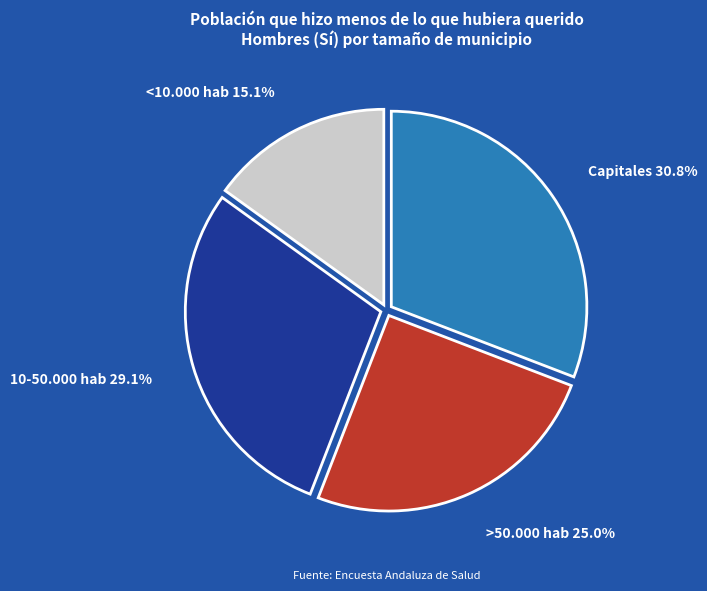

Is there any slice that represents more than half of the pie?

No